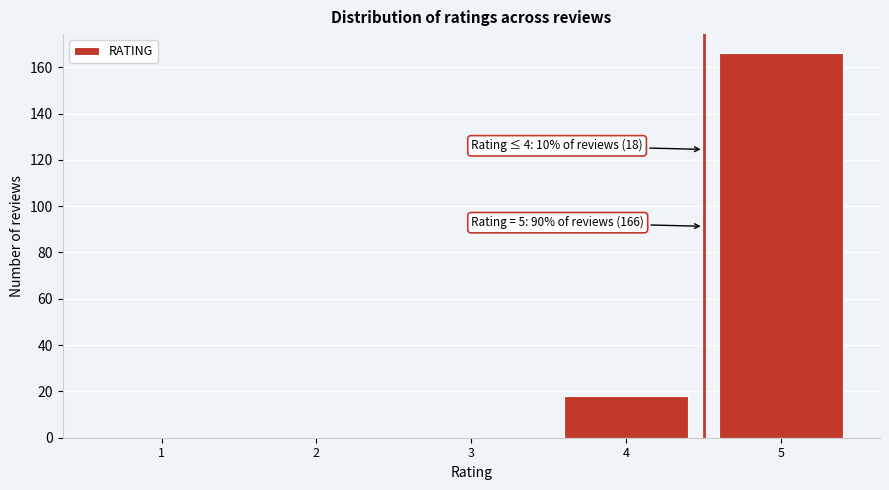

Reading right to left, list all the values displayed in this chart.

5=166	4=18	3=0	2=0	1=0